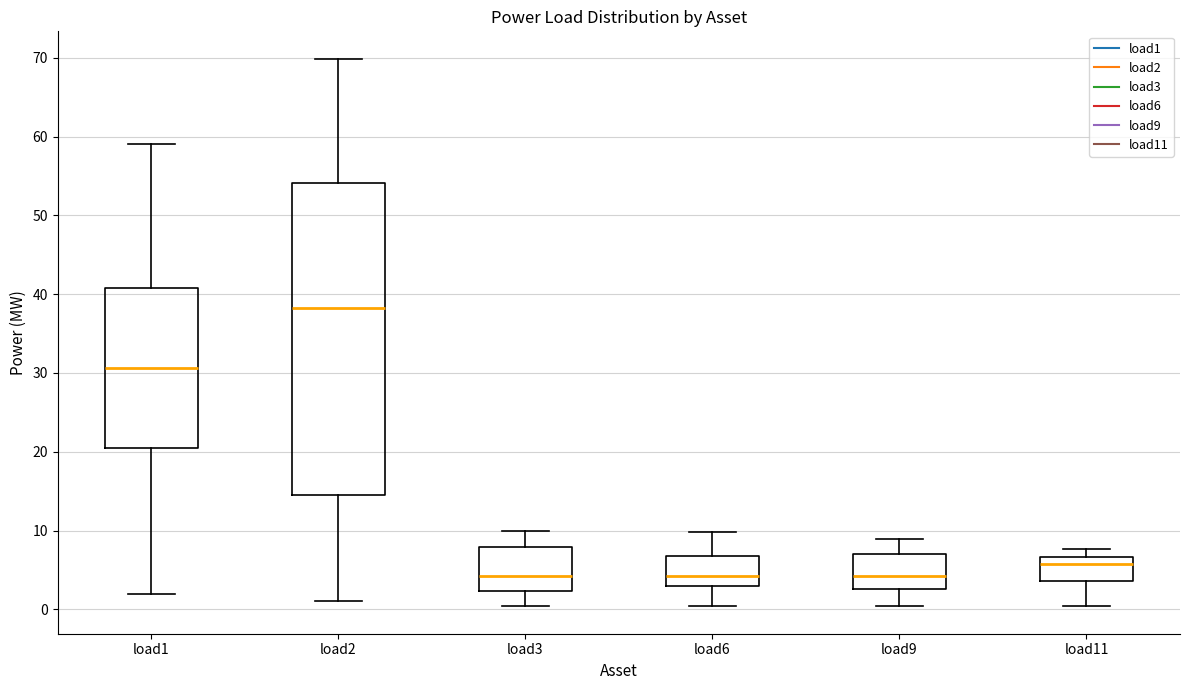

Reading left to right, transcribe this box plot: for each box, give where its median line is, the range the box spans, and where its two whiskers end, as read against the y-axis. The values are not printed on the chart, so give them approximately, as read against the axis.

load1: median 31, box 21 to 41, whiskers 2 to 59
load2: median 38, box 14 to 54, whiskers 1 to 70
load3: median 4, box 2 to 8, whiskers 0 to 10
load6: median 4, box 3 to 7, whiskers 0 to 10
load9: median 4, box 3 to 7, whiskers 0 to 9
load11: median 6, box 4 to 7, whiskers 0 to 8